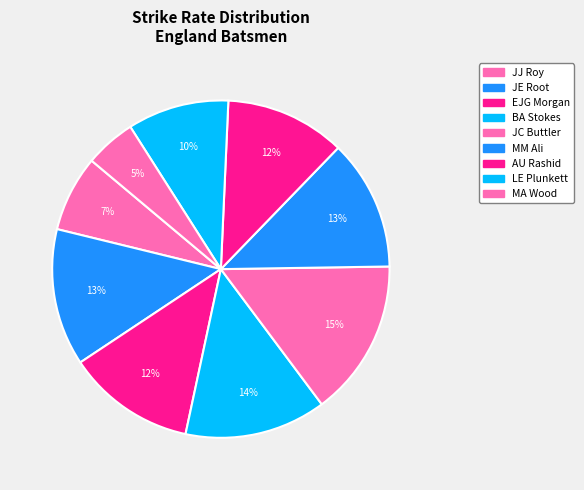

What is the change in value from BA Stokes to LE Plunkett?

-26.3